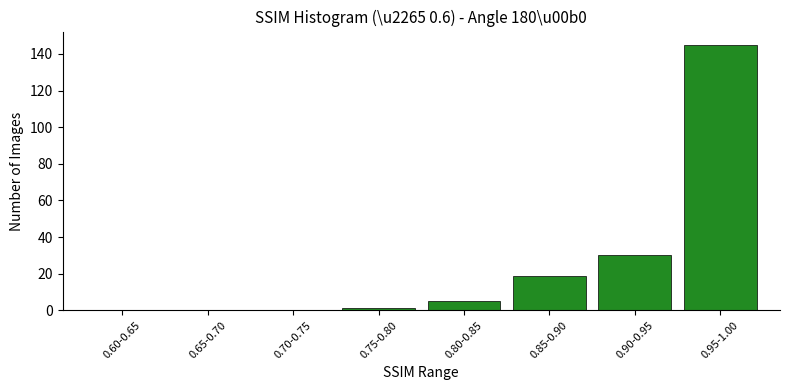

Reading right to left, list all the values displayed in this chart.

0.95-1.00=145	0.90-0.95=30	0.85-0.90=19	0.80-0.85=5	0.75-0.80=1	0.70-0.75=0	0.65-0.70=0	0.60-0.65=0